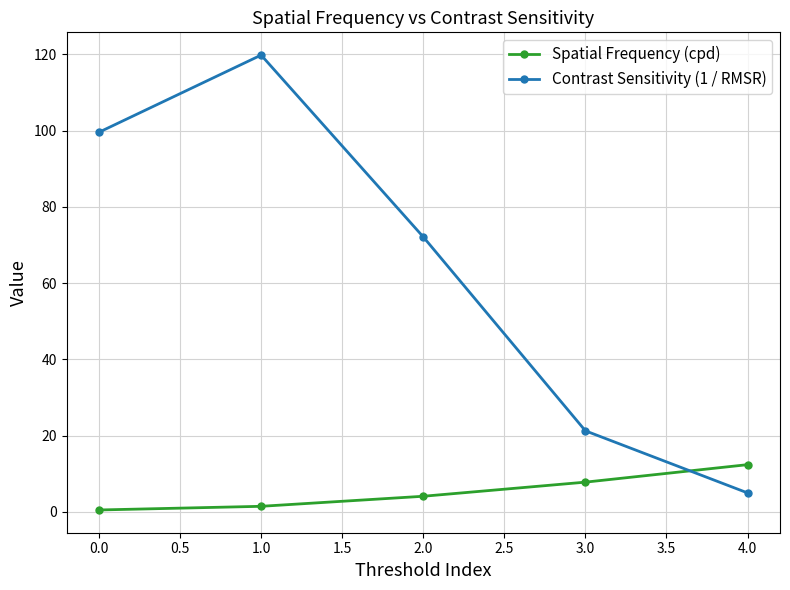

Count the number of data series in this chart.

2